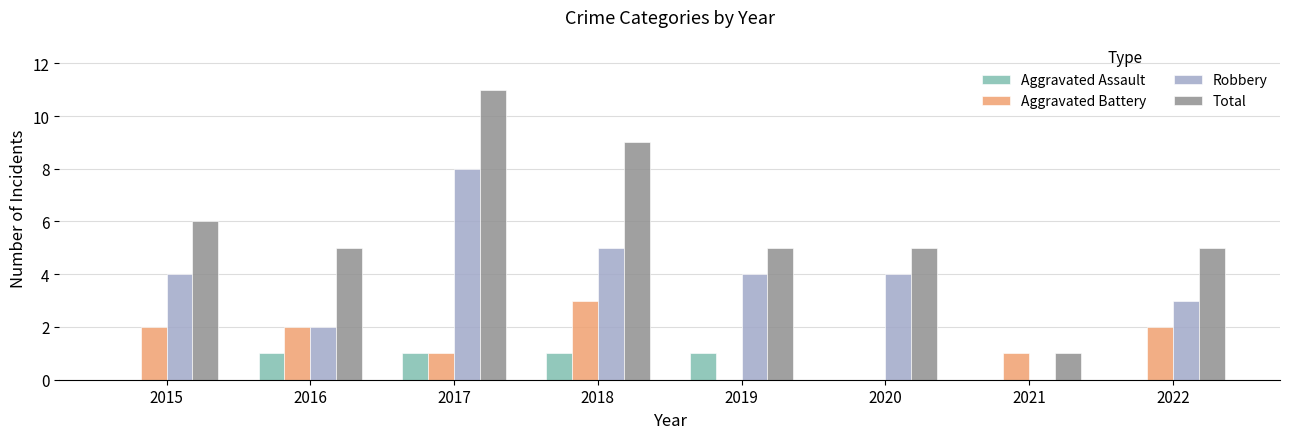

What is the highest value of the Total series?

11